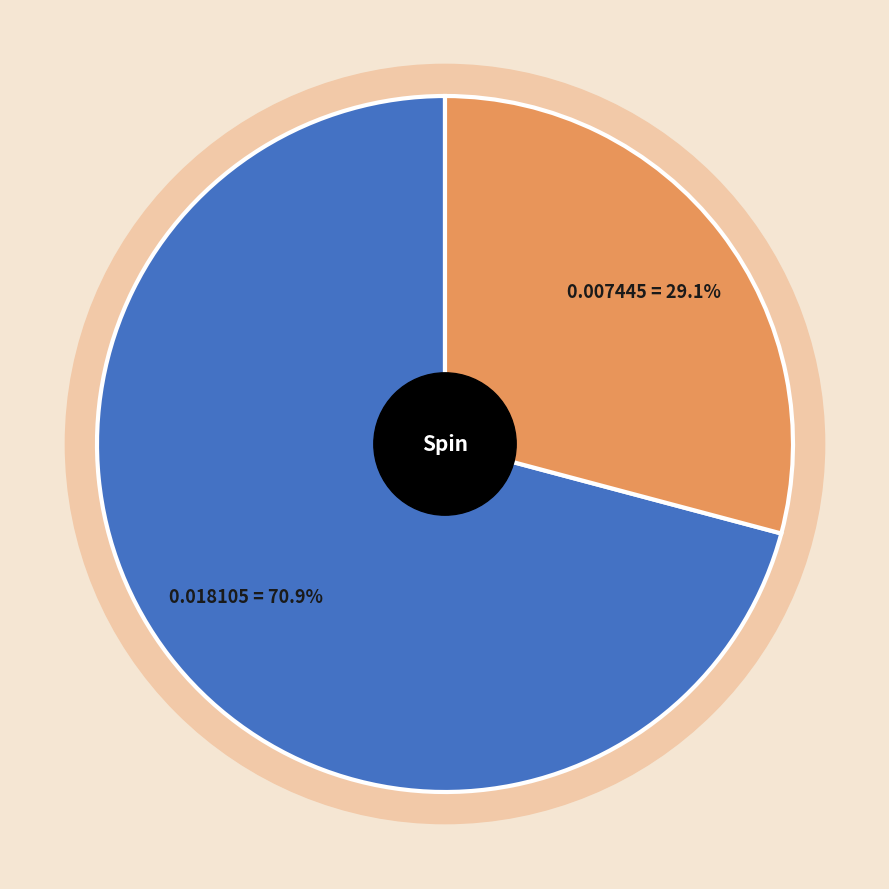

What is the total percentage of elasticnet and sgd_regressor?

100.0%